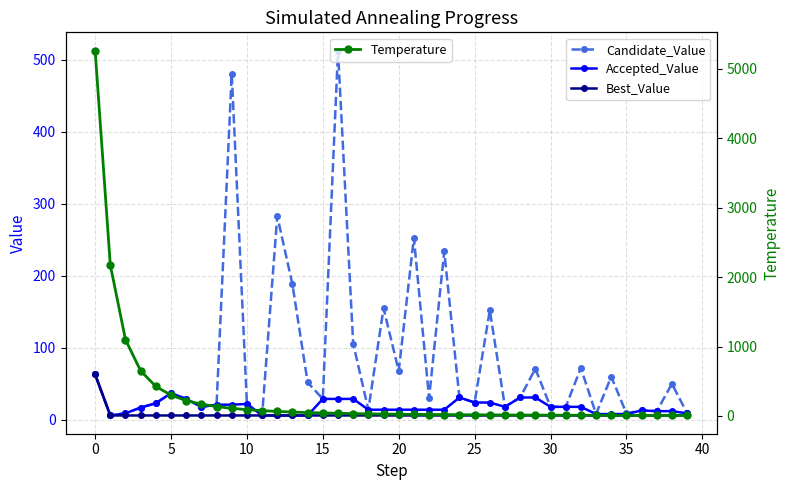

The Accepted_Value series shows 31.0 at 24. True or false?

True